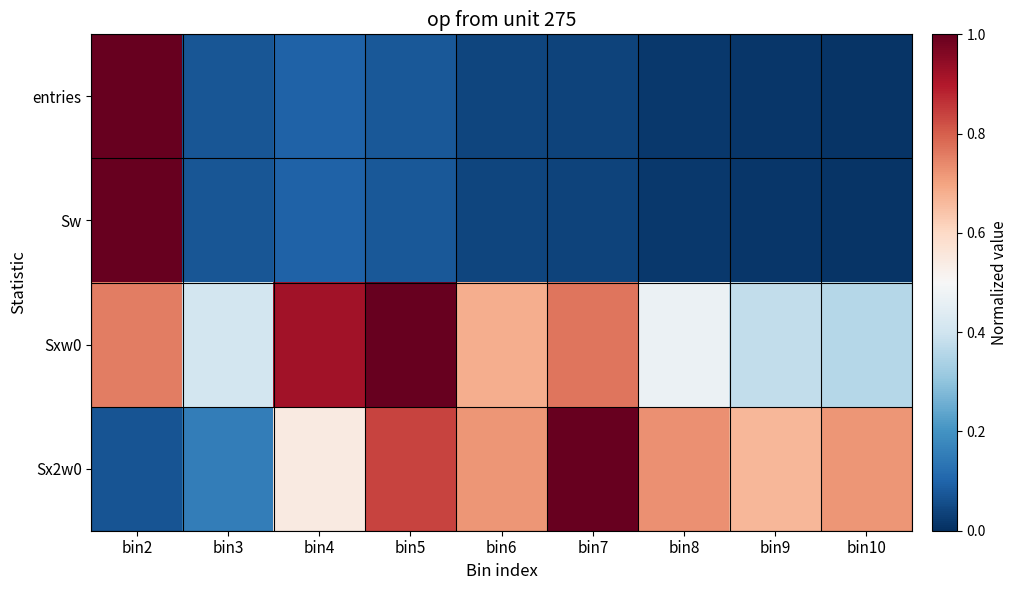

At how many categories does at least one series exceed 0?

9